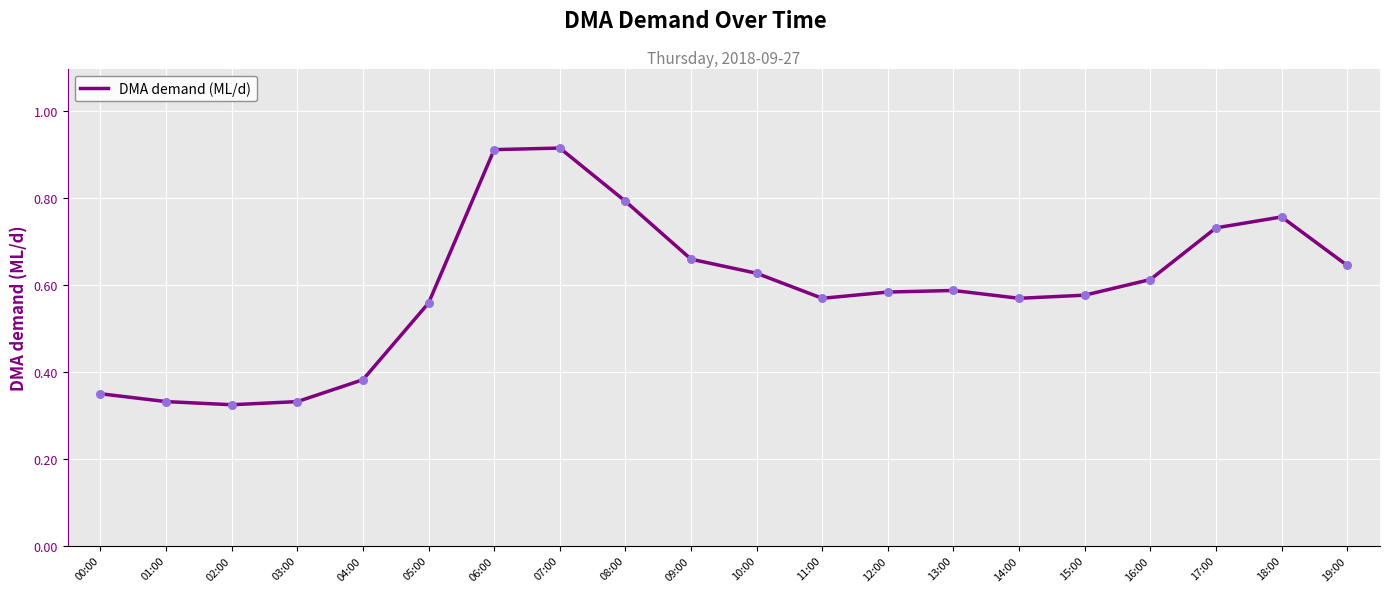

What is the change in value from 06:00 to 12:00?

-0.3